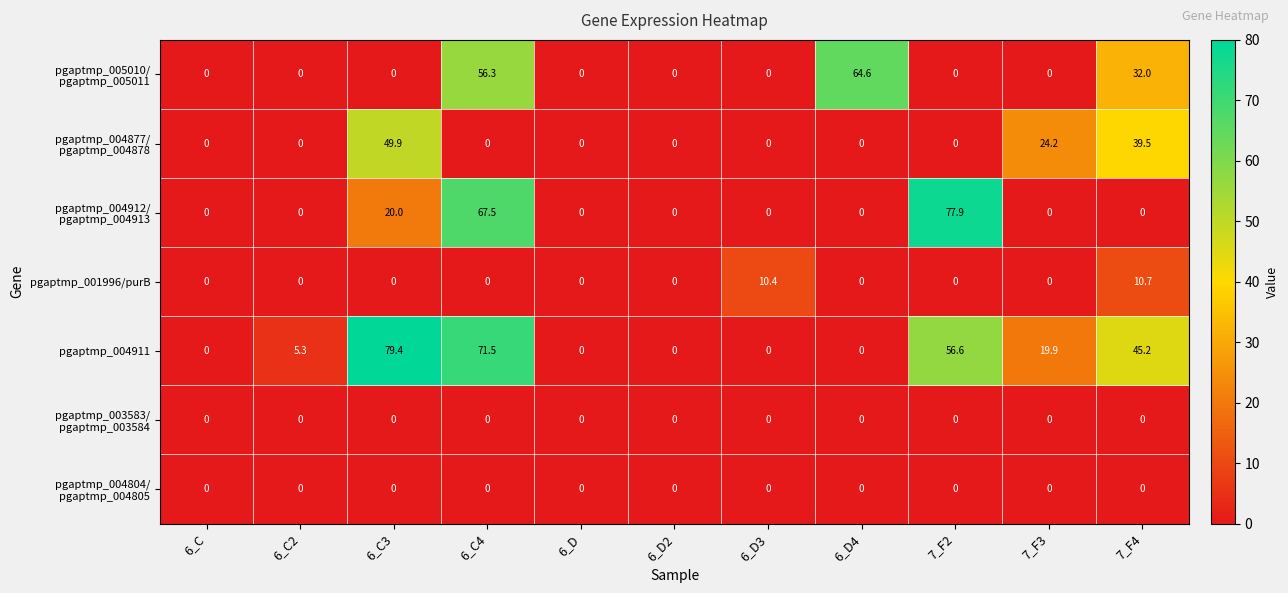

What is the difference between the maximum and minimum values in the pgaptmp_004911 series?

79.4